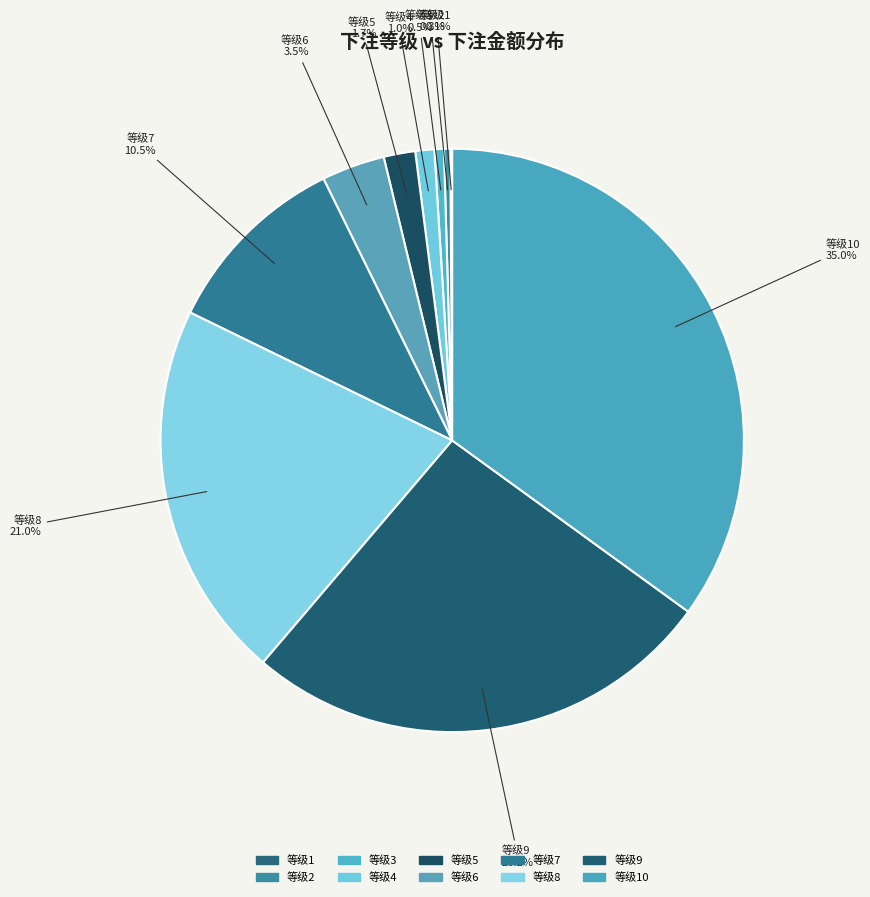

Do 等级8 and 等级9 together represent more than half of the pie?

No